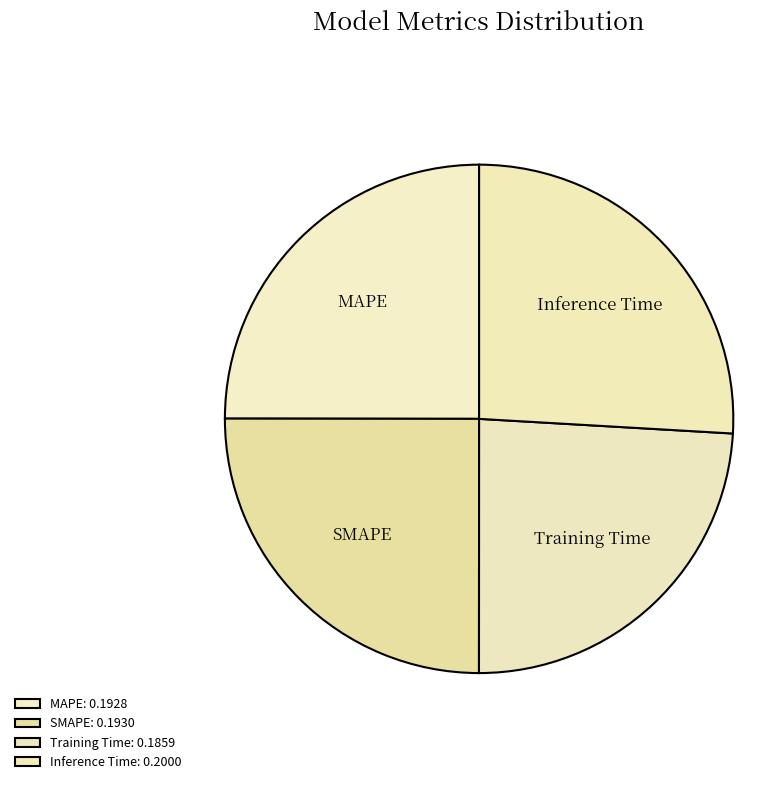

Between SMAPE and Training Time, which is larger?

SMAPE